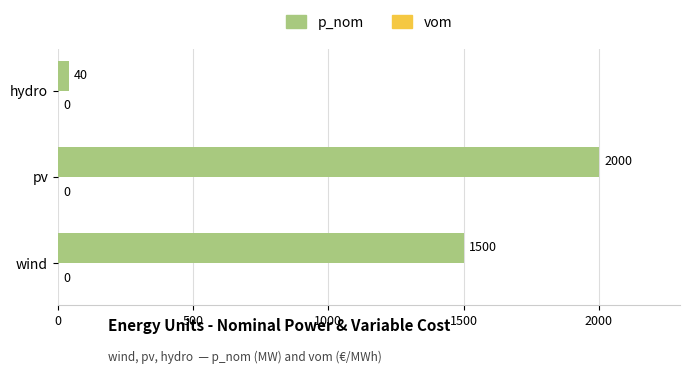

The chart shows a value of 40 at hydro. True or false?

True